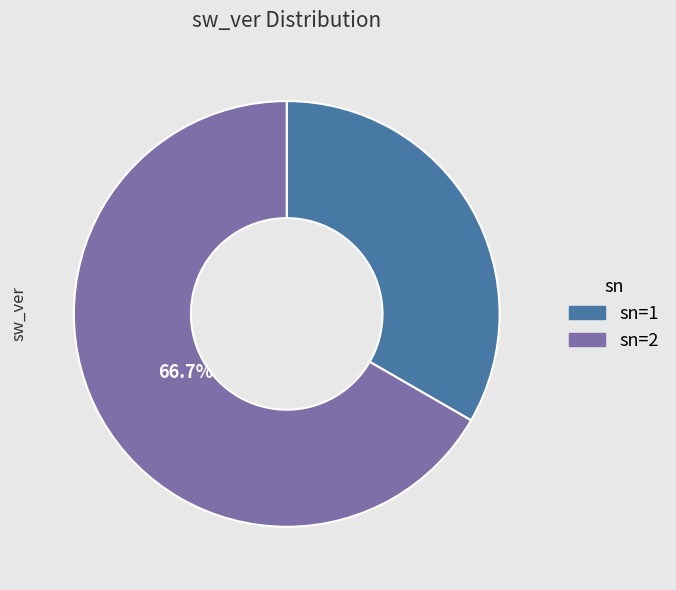

Which category accounts for the majority?

2